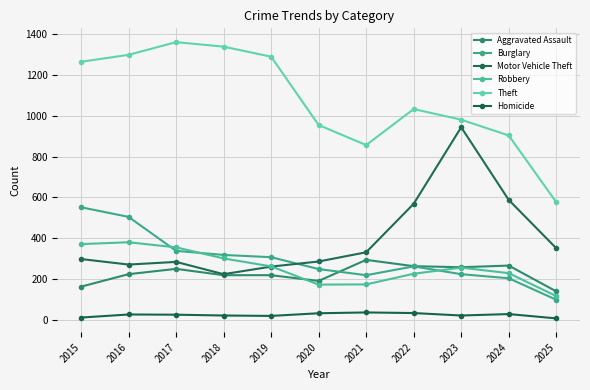

What is the spread (max minus min) of values at 2024?

873